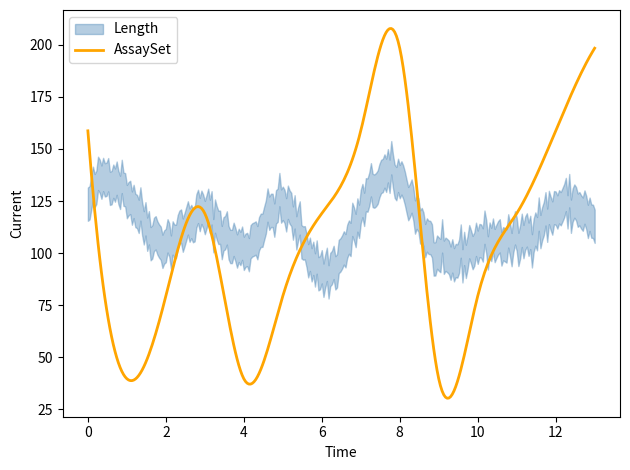

List the labels in order of AssaySet value, largest first.

8, 13, 0, 7, 12, 3, 6, 11, 2, 5, 10, 1, 4, 9